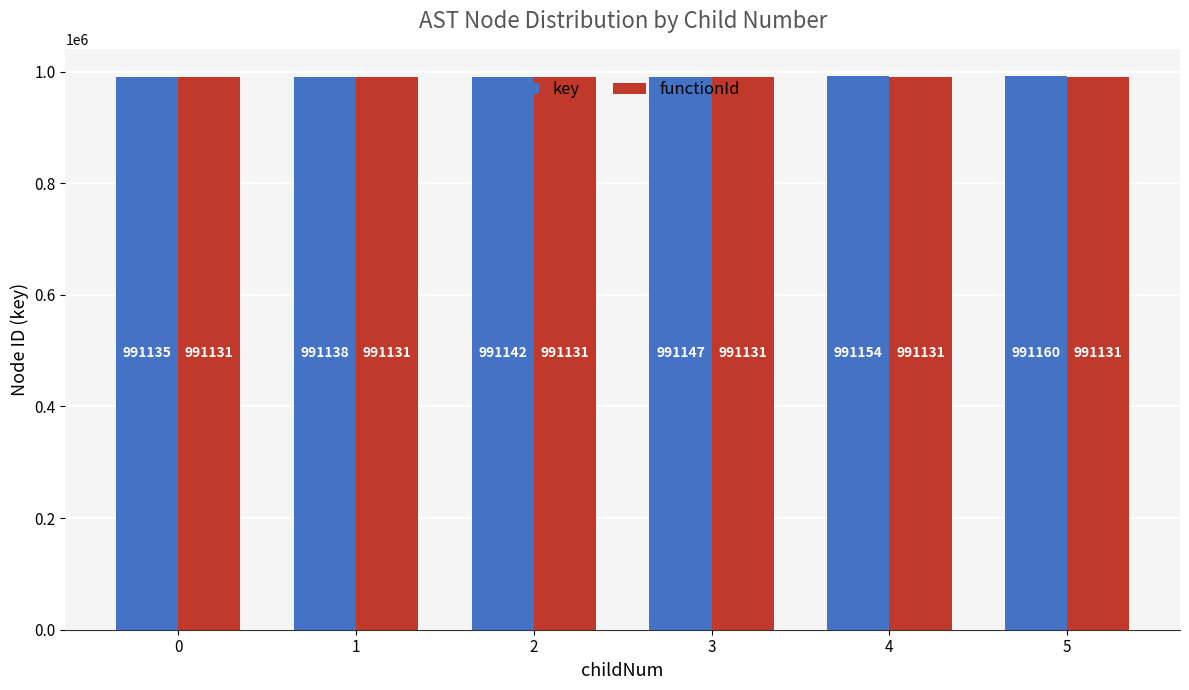

What is the spread (max minus min) of values at 3?

16